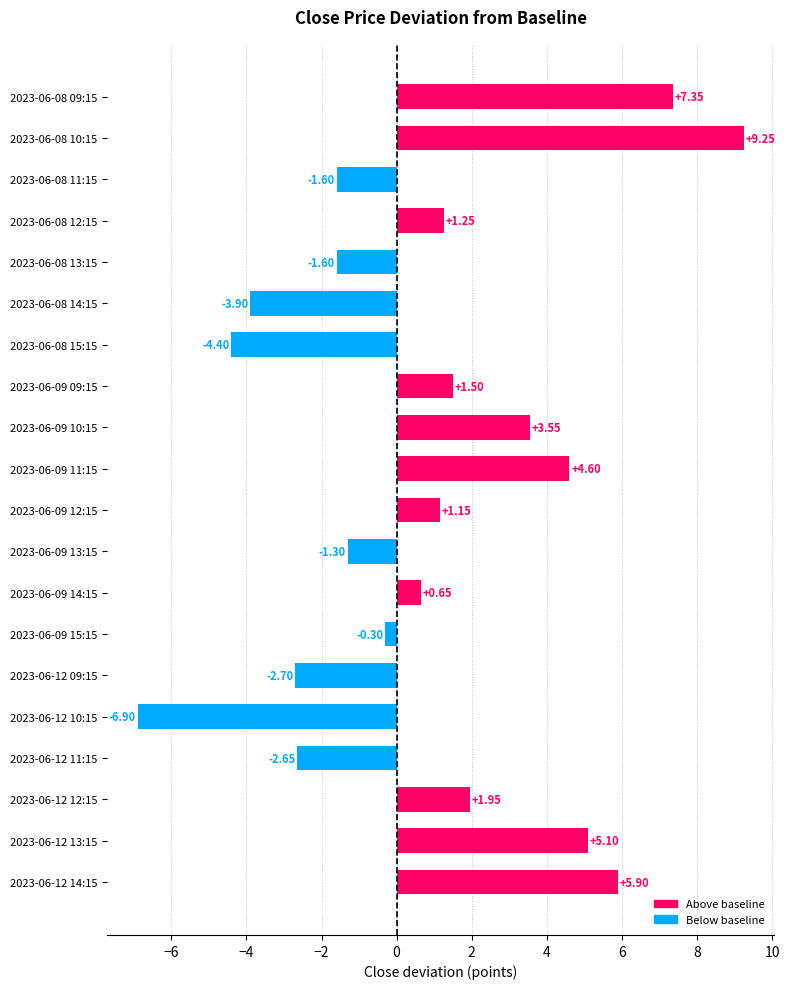

What is the sum of the values at 2023-06-08 12:15 and 2023-06-08 09:15?

8.6